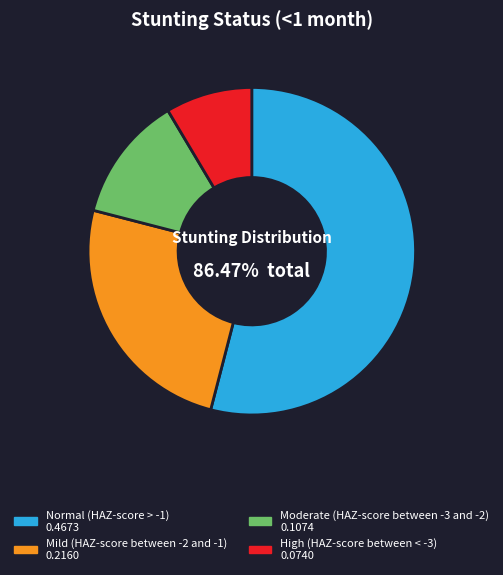

To the nearest percent, what is the difference between the Moderate (HAZ-score between -3 and -2) and Mild (HAZ-score between -2 and -1) slice percentages?

13%